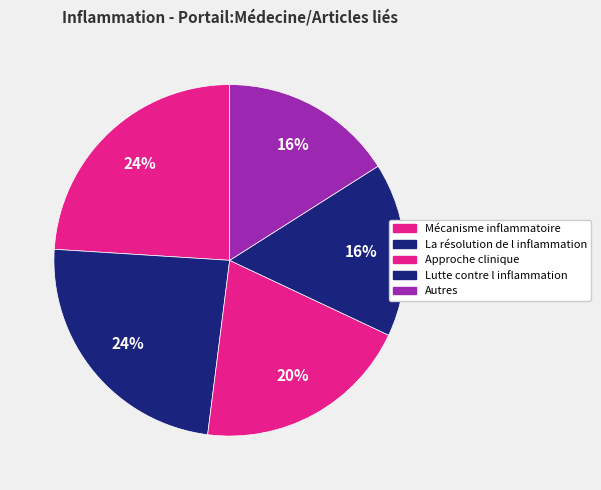

To the nearest percent, what is the difference between the largest and smallest slice percentages?

8%